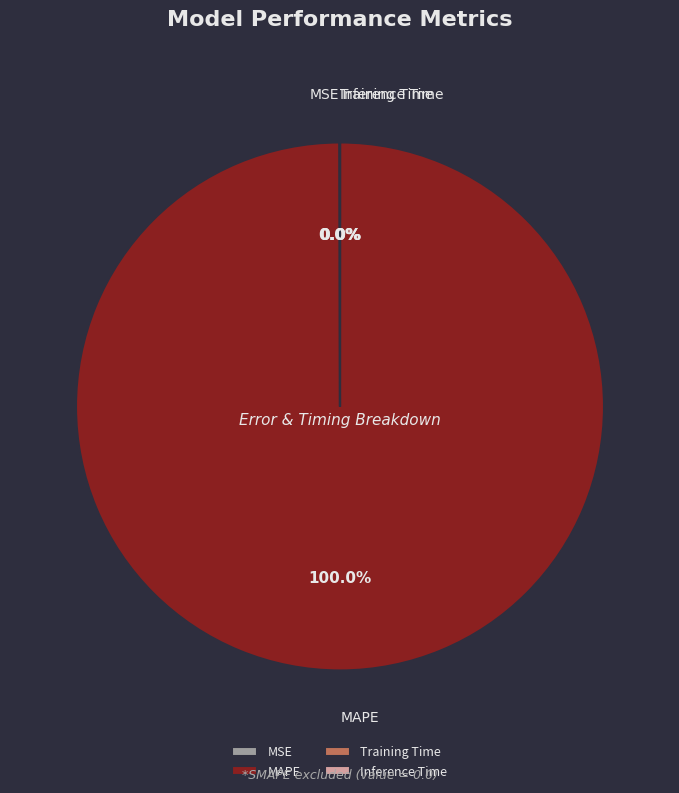

Does MAPE represent more than half of the total?

Yes